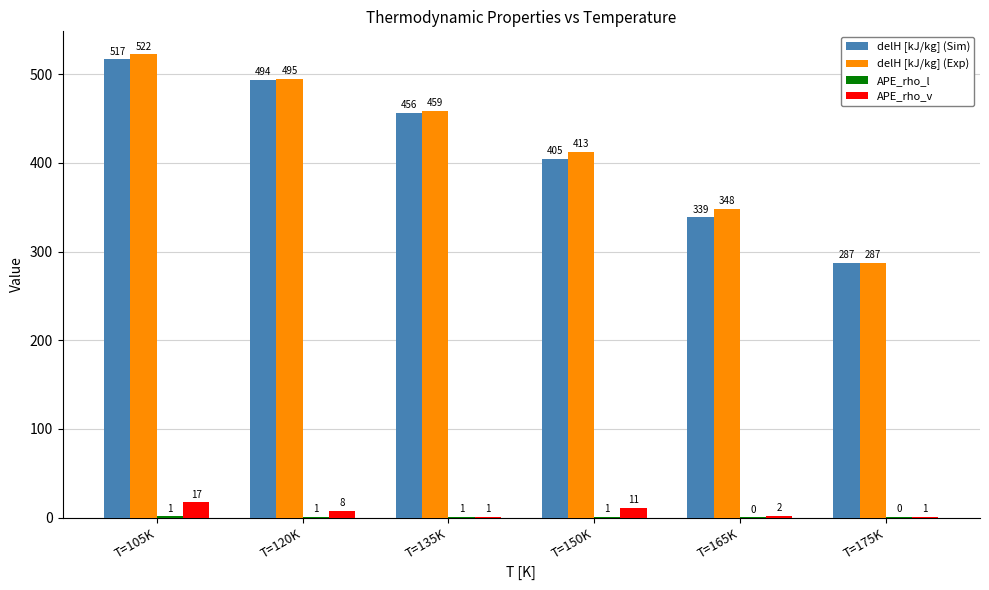

Is it true that delH [kJ/kg] (Sim) equals 456.3 at T=135K?

True